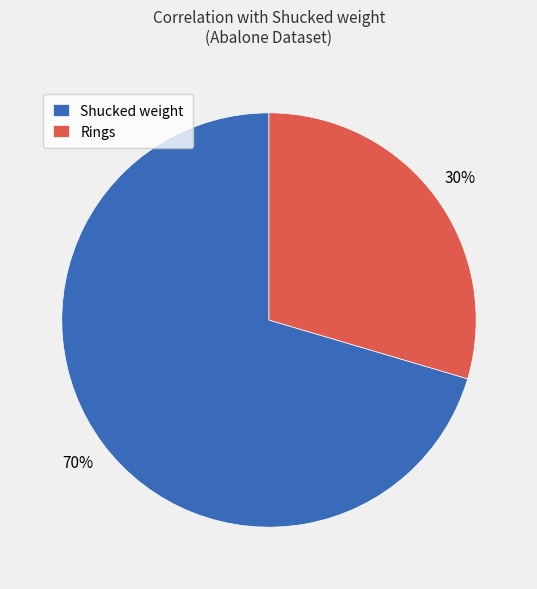

Rank the categories by value from highest to lowest.

Shucked weight, Rings